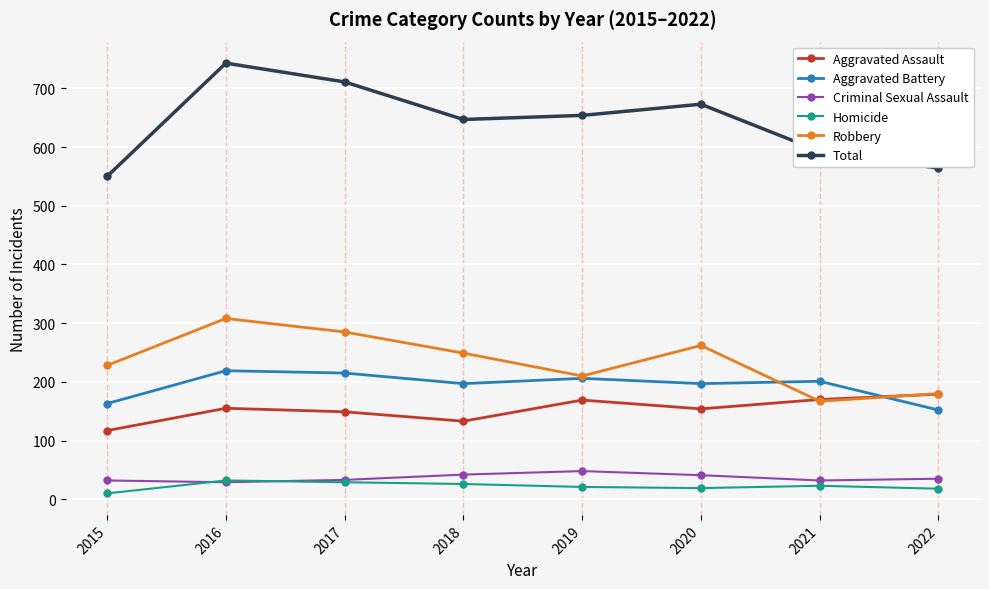

At how many categories does at least one series exceed 214?

8